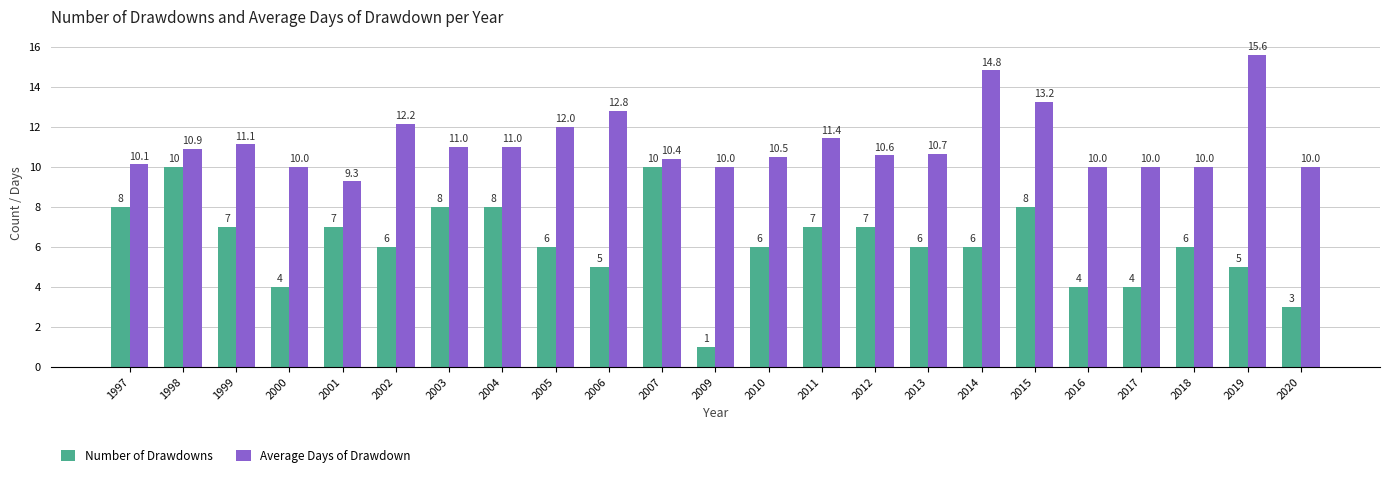

What value does the Average Days of Drawdown series have at 2004?

11.0